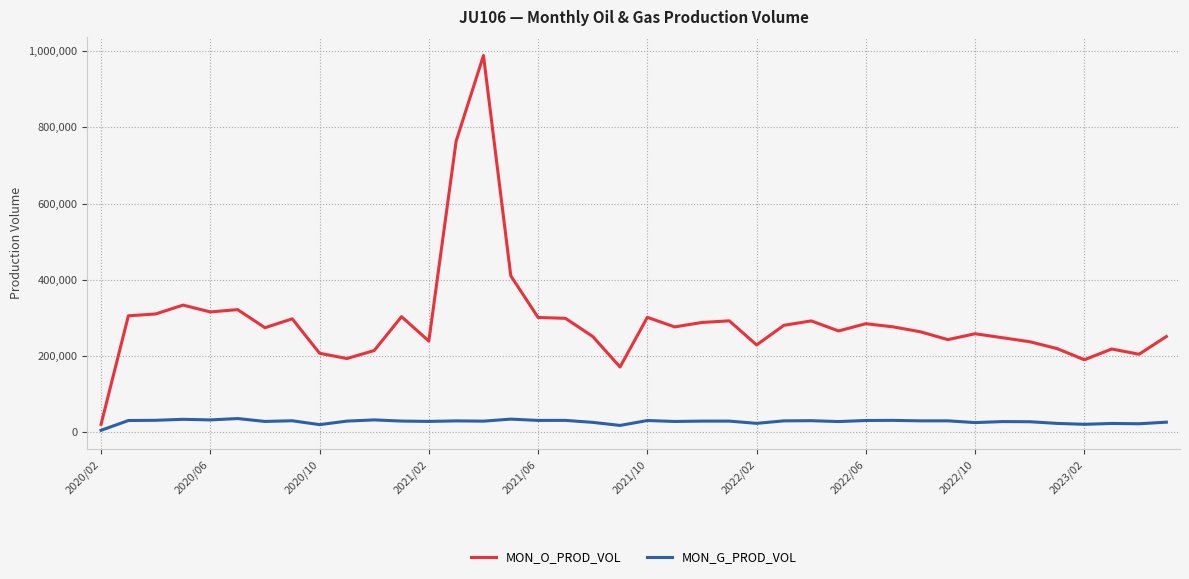

What is the difference between the maximum and minimum values in the MON_G_PROD_VOL series?

30926